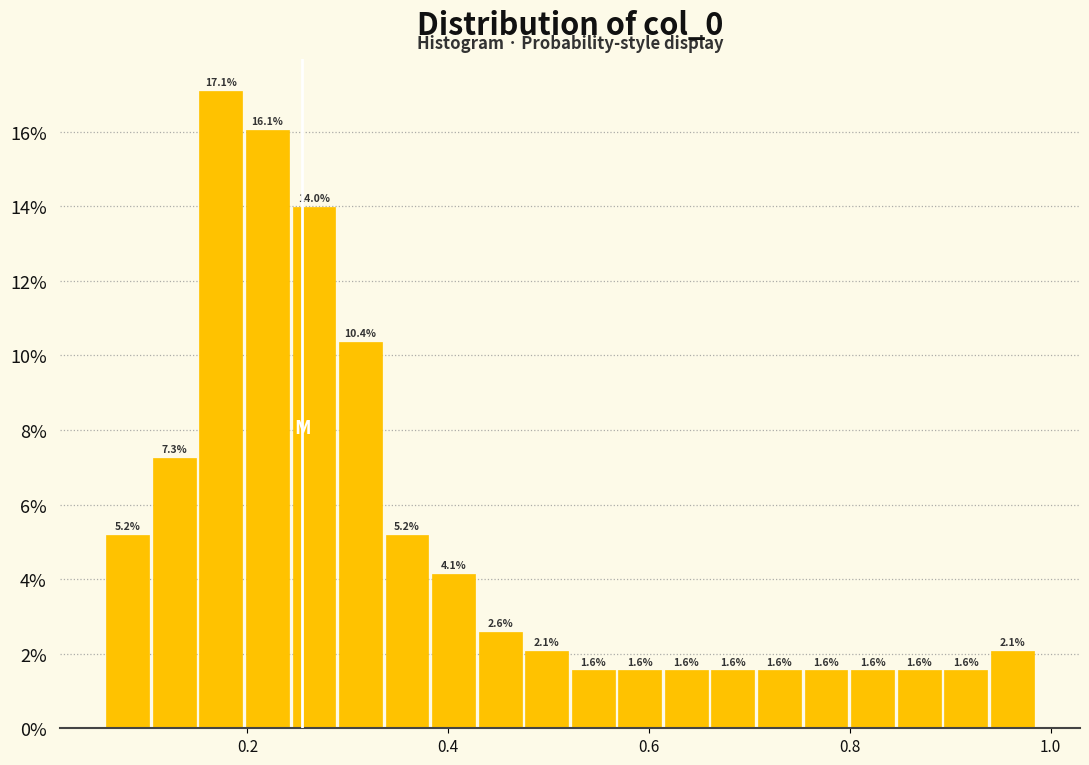

Around what value on the x-axis is the tallest bar? Give the approximate position of its centre, as read against the axis.

0.18